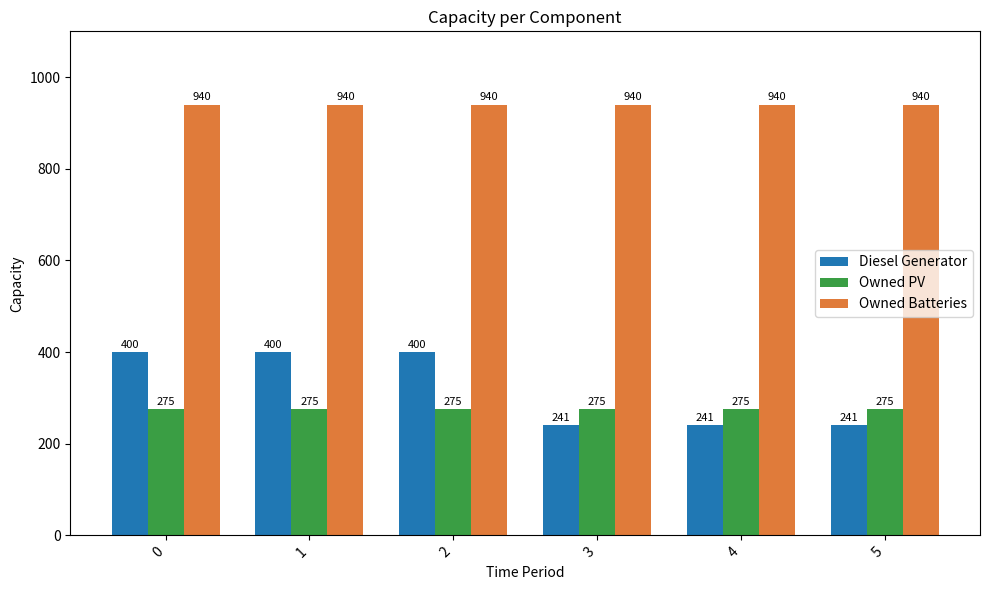

Between 0 and 5, which series saw the biggest shift?

Diesel Generator